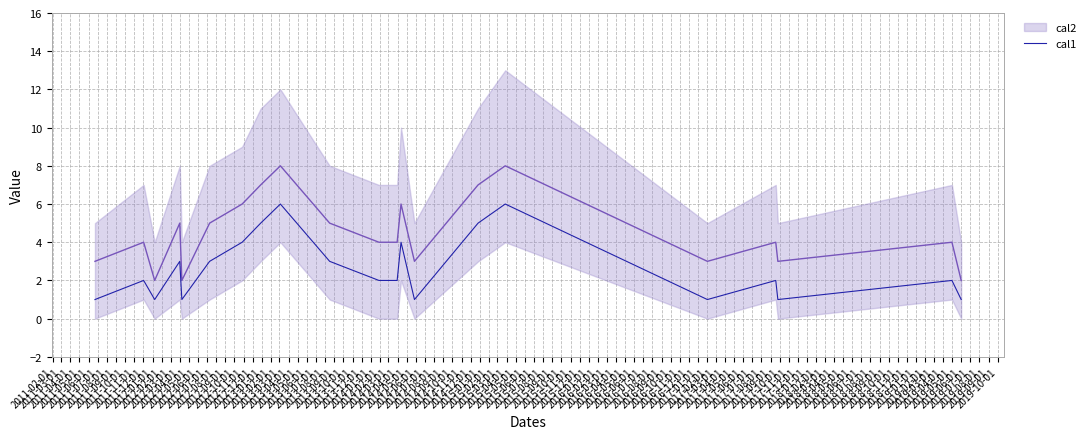

Does the chart have visible grid lines?

Yes